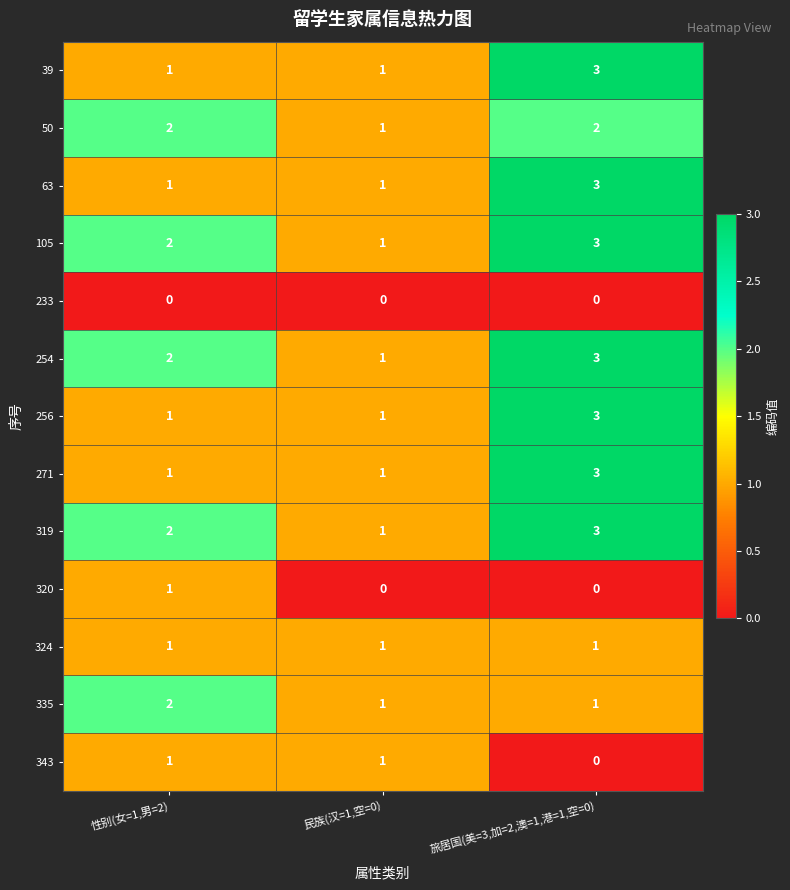

What is the sum of all 256 values?

5